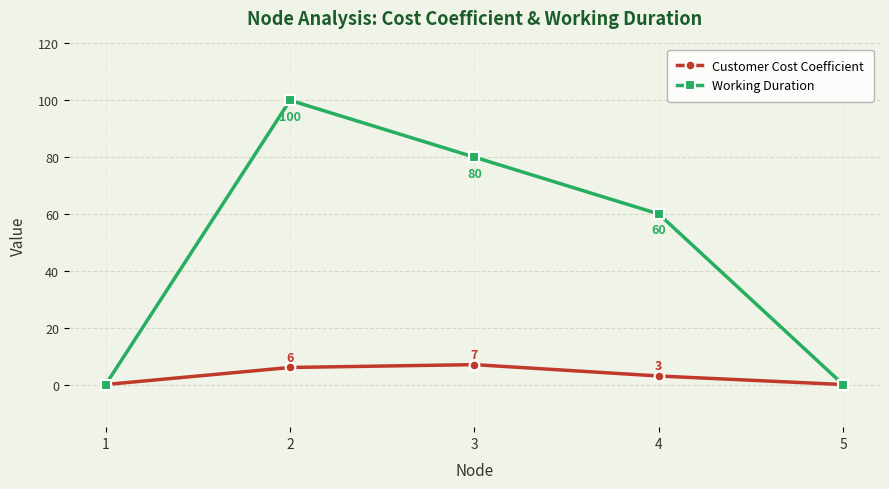

List the series in order of their peak value, highest first.

Working Duration, Customer Cost Coefficient